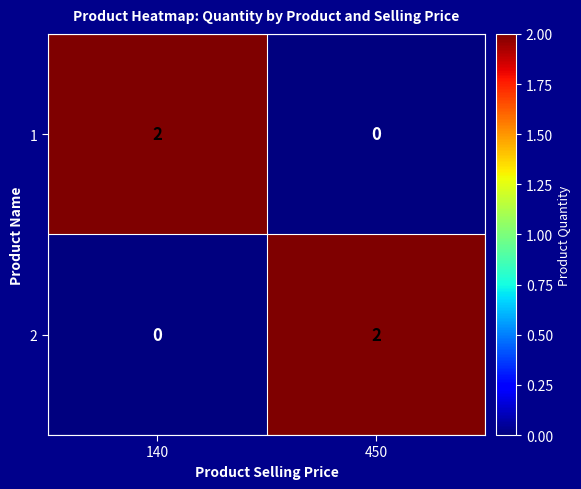

The value of 2 at 450 is 2. True or false?

True